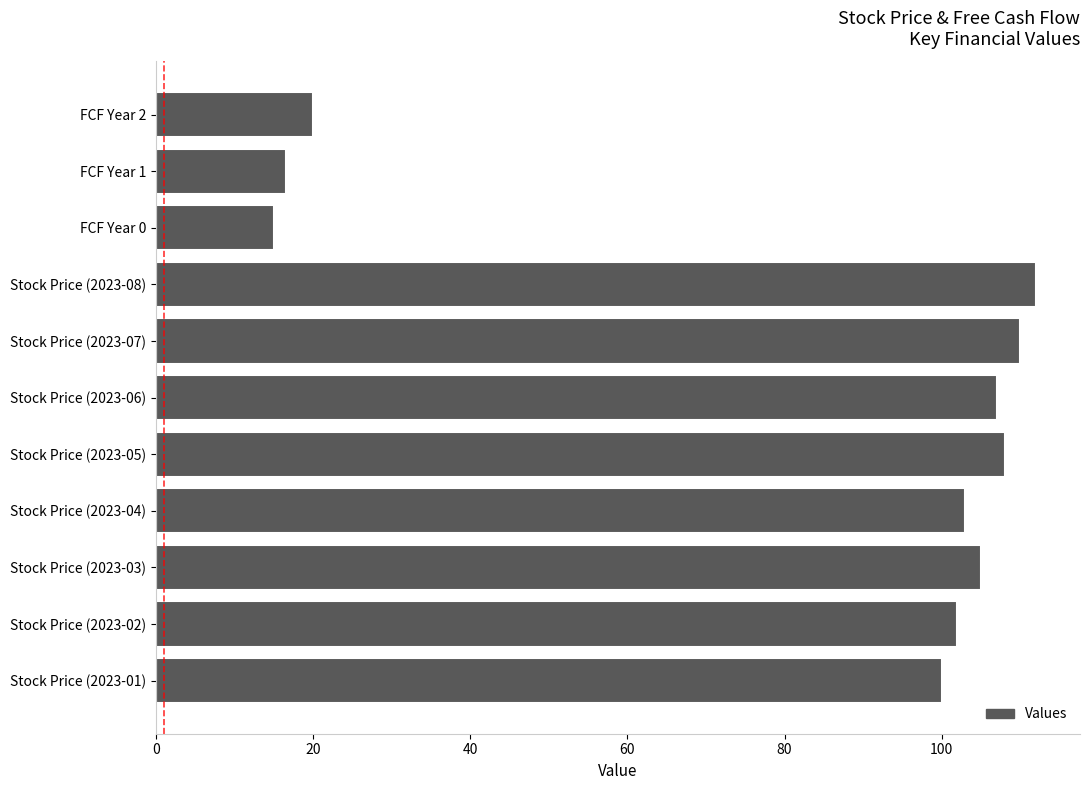

How many data points are less than 103?

5